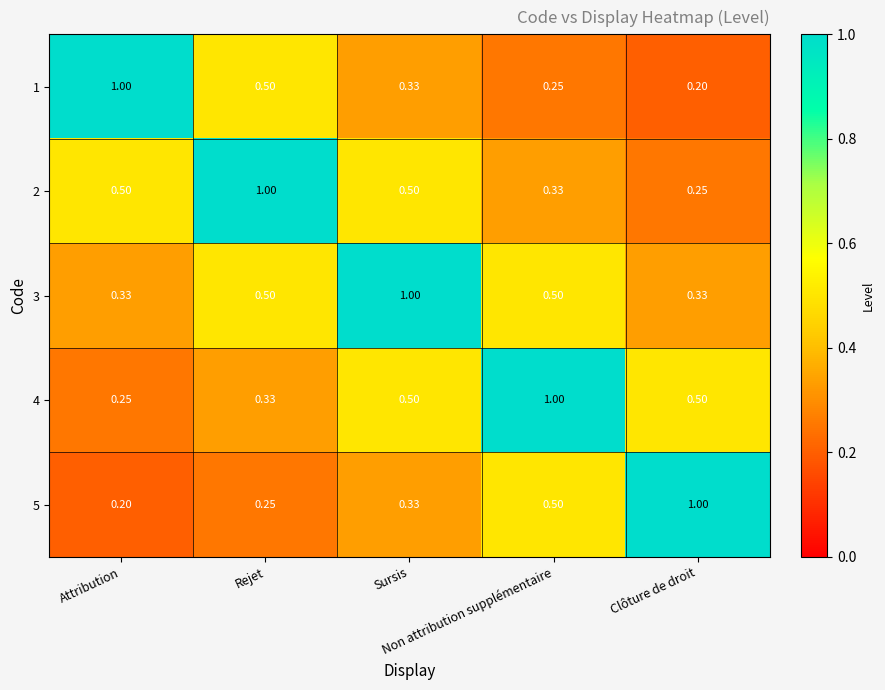

Reading right to left, extract all data points from this chart.

1: Clôture de droit=0.2	Non attribution supplémentaire=0.2	Sursis=0.3	Rejet=0.5	Attribution=1.0
2: Clôture de droit=0.2	Non attribution supplémentaire=0.3	Sursis=0.5	Rejet=1.0	Attribution=0.5
3: Clôture de droit=0.3	Non attribution supplémentaire=0.5	Sursis=1.0	Rejet=0.5	Attribution=0.3
4: Clôture de droit=0.5	Non attribution supplémentaire=1.0	Sursis=0.5	Rejet=0.3	Attribution=0.2
5: Clôture de droit=1.0	Non attribution supplémentaire=0.5	Sursis=0.3	Rejet=0.2	Attribution=0.2